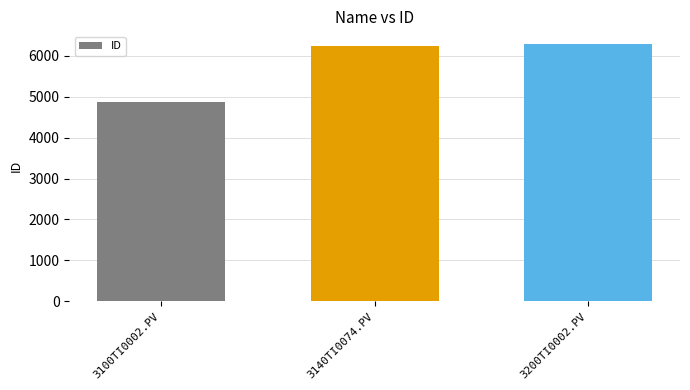

The value at 3100TI0002.PV is 2939. True or false?

False